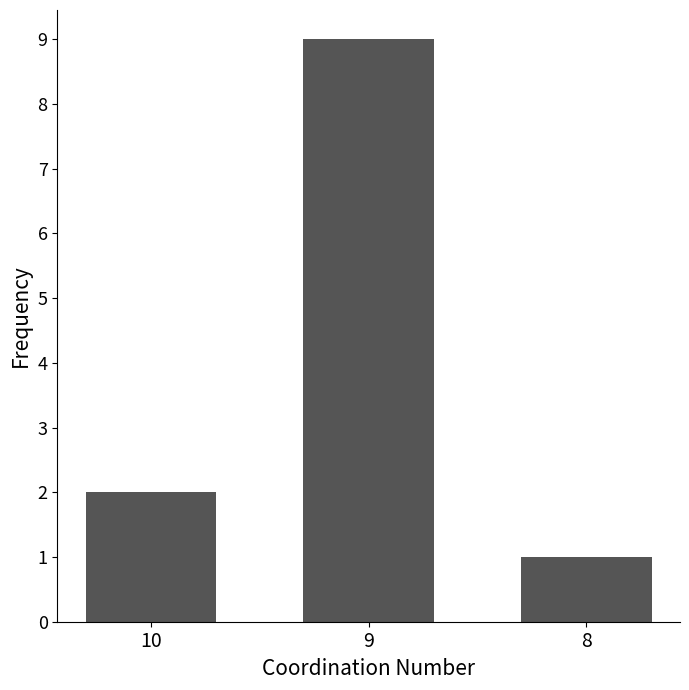

Reading right to left, list all the values displayed in this chart.

1	9	2